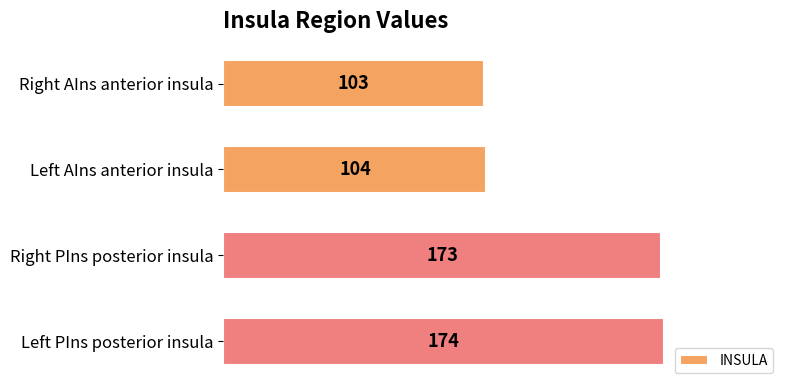

How many bars are there in total?

4